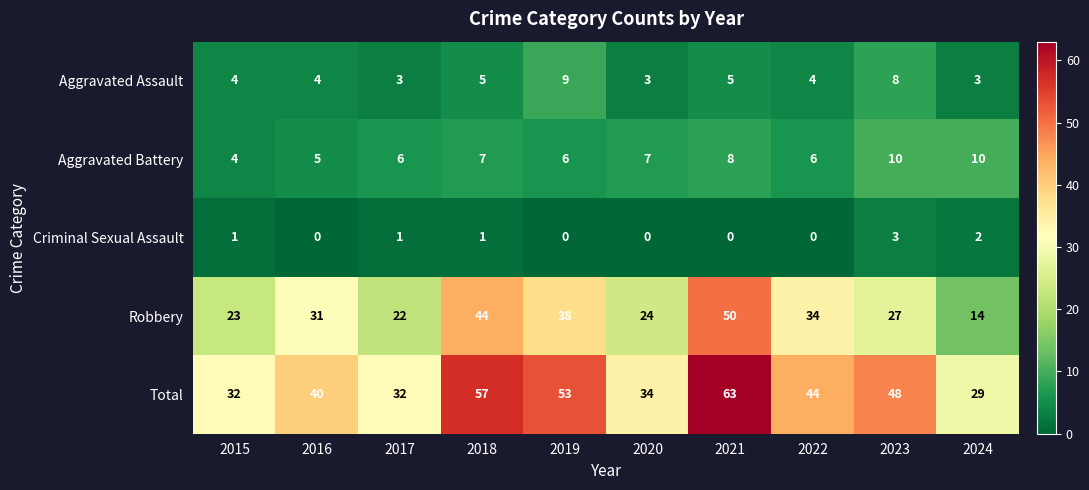

What is the spread (max minus min) of values at 2023?

45